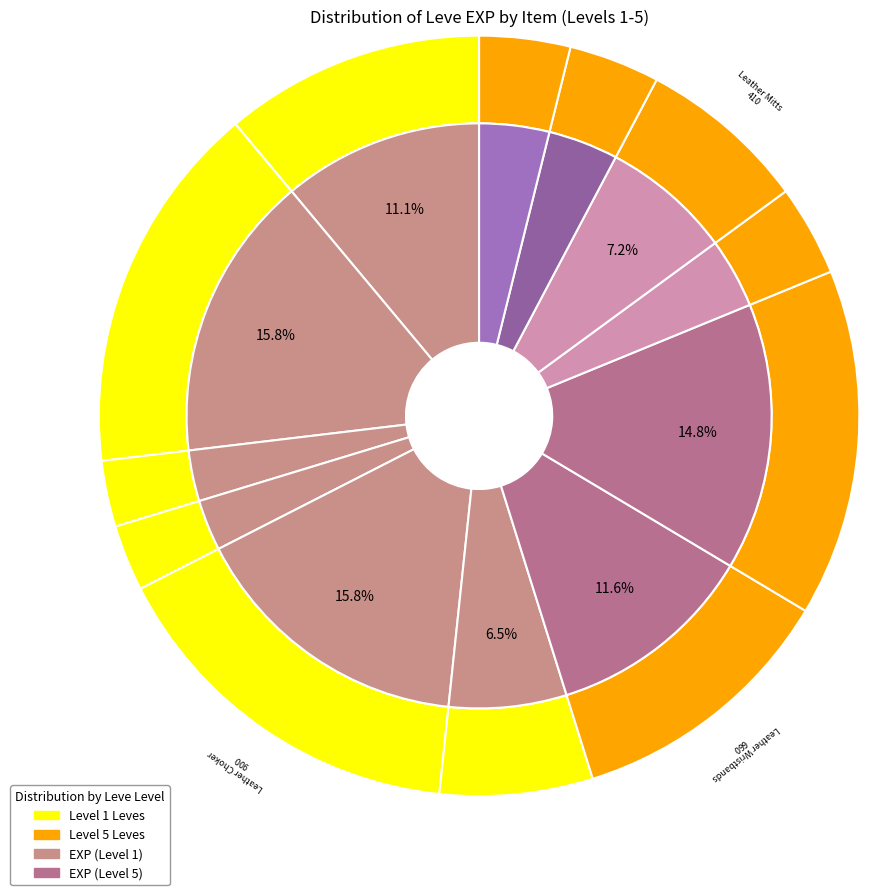

How many segments does this pie chart have?

12